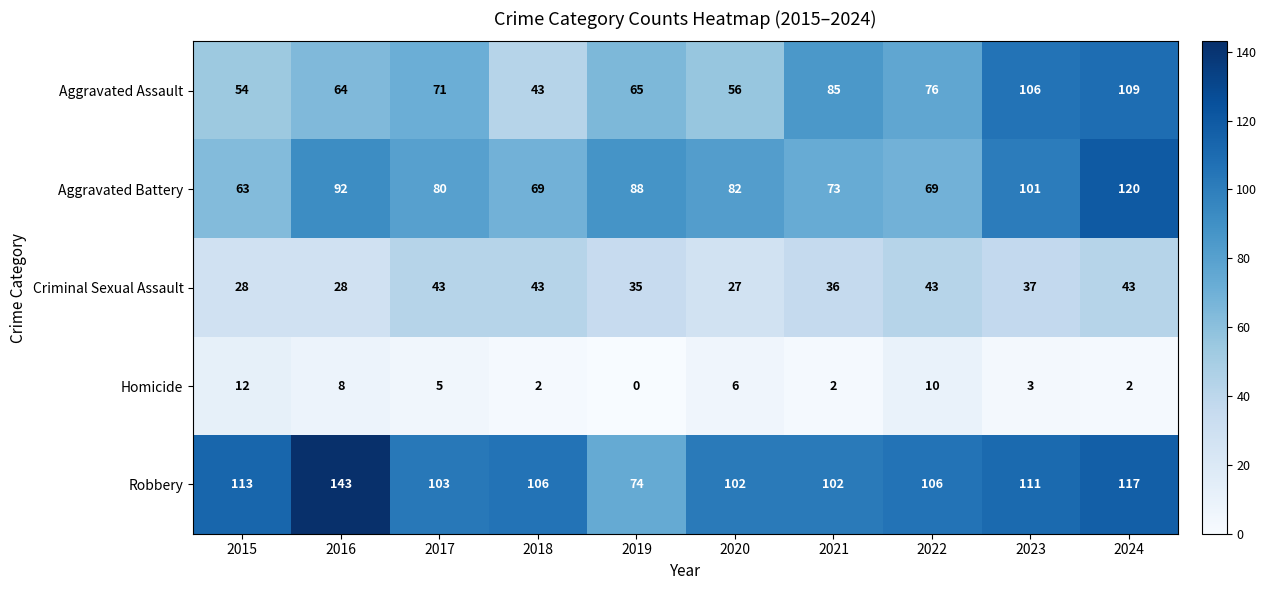

The Aggravated Battery series shows 69 at 2018. True or false?

True